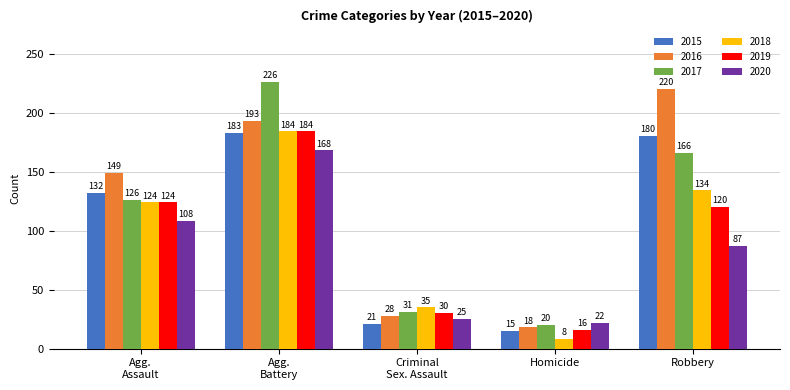

Is the value of 2016 at Homicide greater than the value of 2018 at Robbery?

No